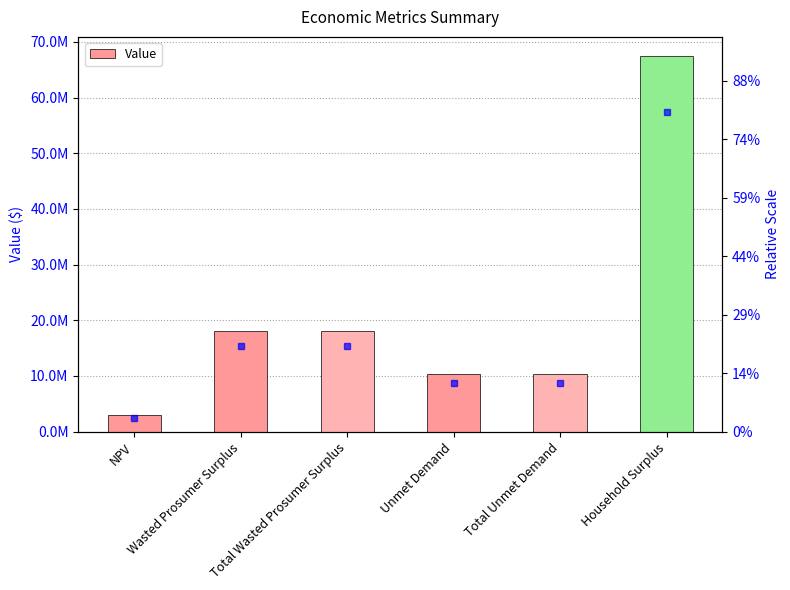

The value at Total Unmet Demand is 10298721.6. True or false?

True